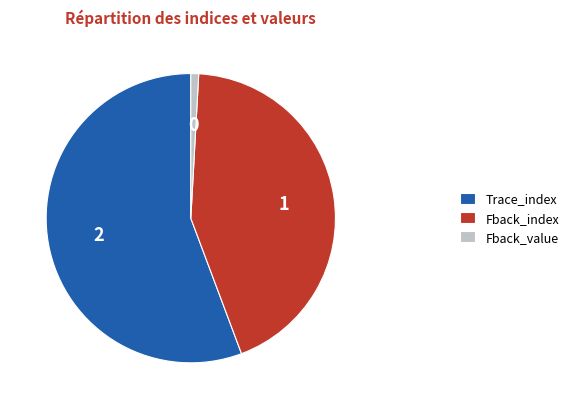

The Trace_index slice represents 45% of the pie. True or false?

False